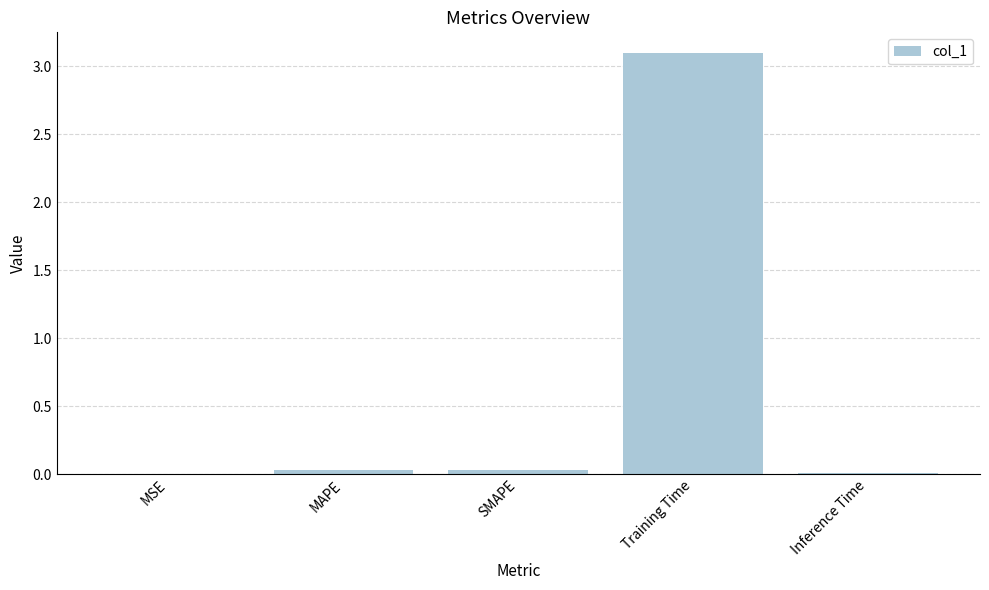

What is the sum of all values?

3.2